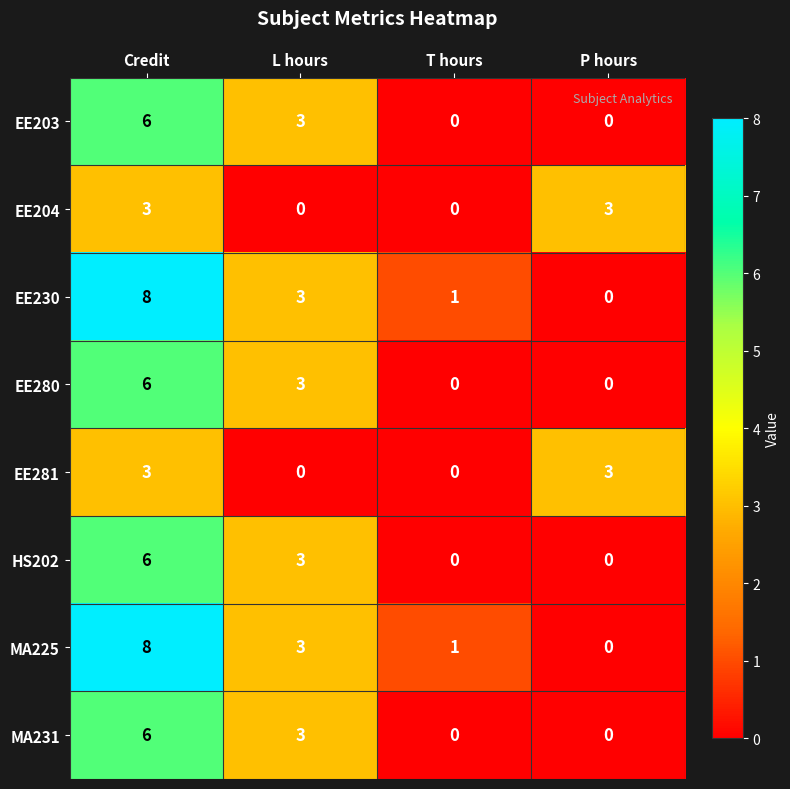

What is the highest value of the EE280 series?

6